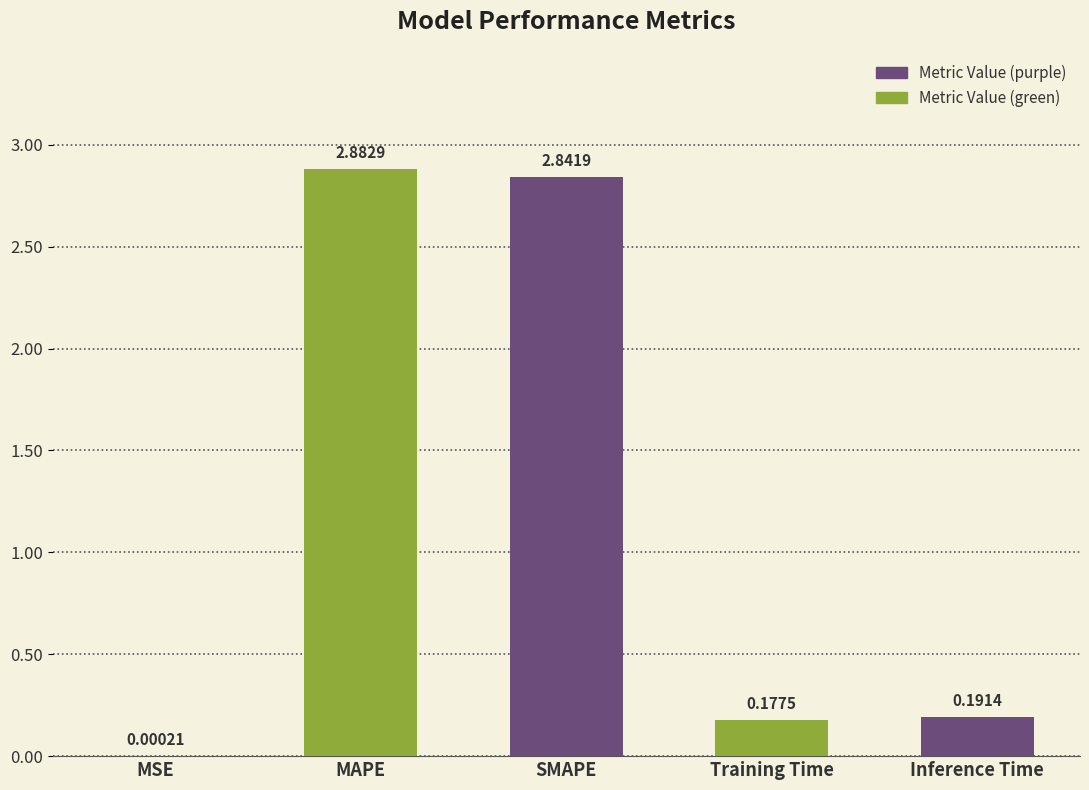

At which label is the value closest to 1?

Inference Time